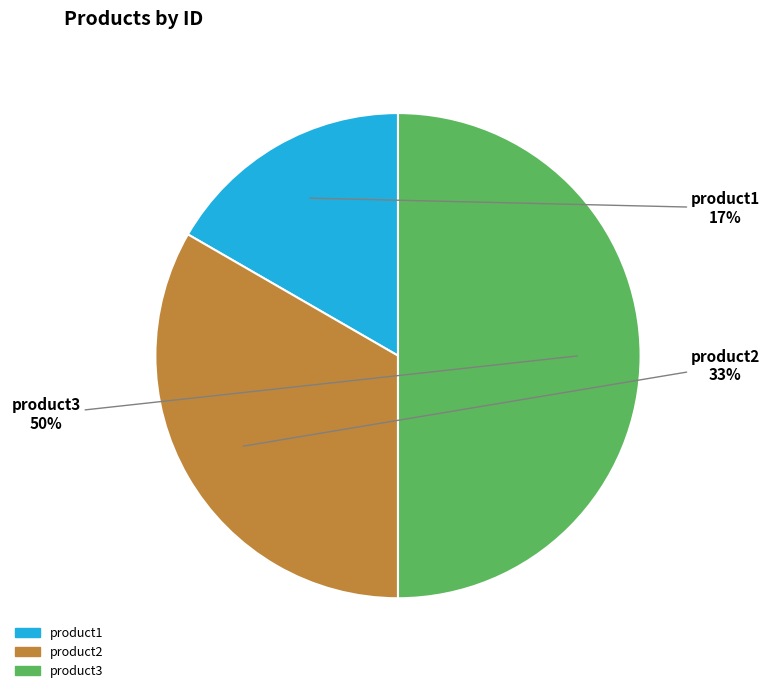

Does product2 represent more than half of the total?

No